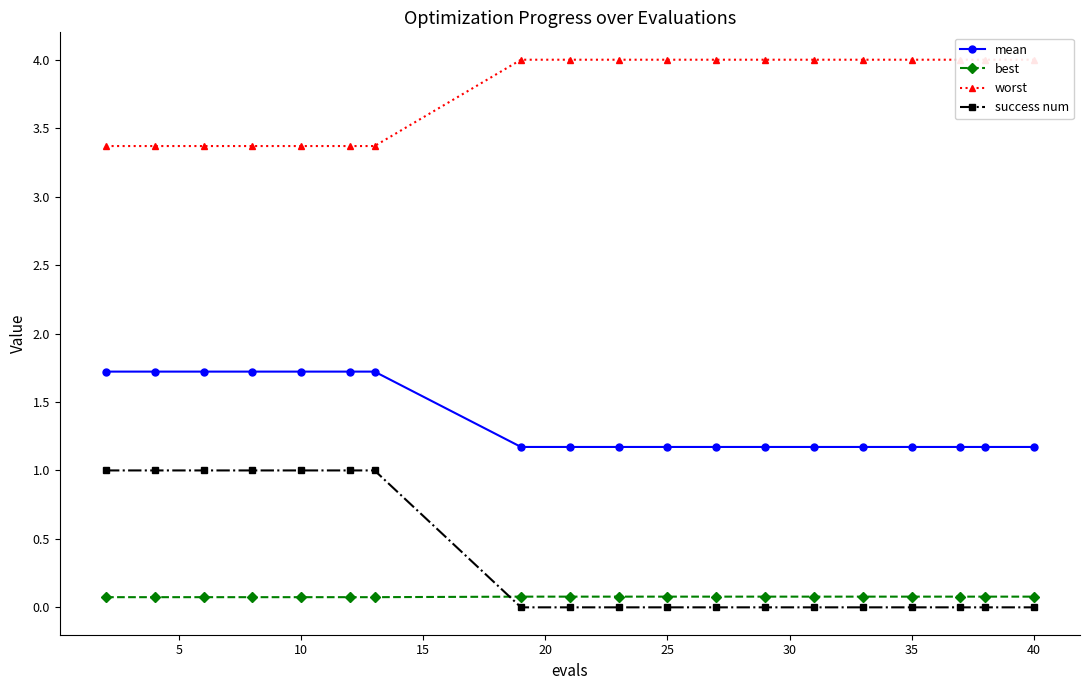

Reading left to right, what are all the values shown in this chart?

mean: 1.7	1.7	1.7	1.7	1.7	1.7	1.7	1.2	1.2	1.2	1.2	1.2	1.2	1.2	1.2	1.2	1.2	1.2	1.2
best: 0.1	0.1	0.1	0.1	0.1	0.1	0.1	0.1	0.1	0.1	0.1	0.1	0.1	0.1	0.1	0.1	0.1	0.1	0.1
worst: 3.4	3.4	3.4	3.4	3.4	3.4	3.4	4.0	4.0	4.0	4.0	4.0	4.0	4.0	4.0	4.0	4.0	4.0	4.0
success num: 1.0	1.0	1.0	1.0	1.0	1.0	1.0	0.0	0.0	0.0	0.0	0.0	0.0	0.0	0.0	0.0	0.0	0.0	0.0